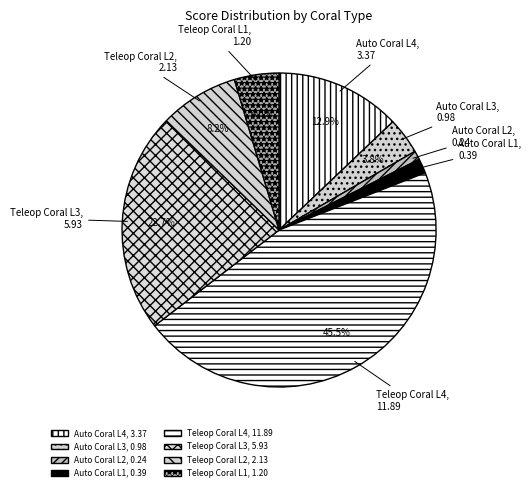

Which slice is the smallest?

Auto Coral L2